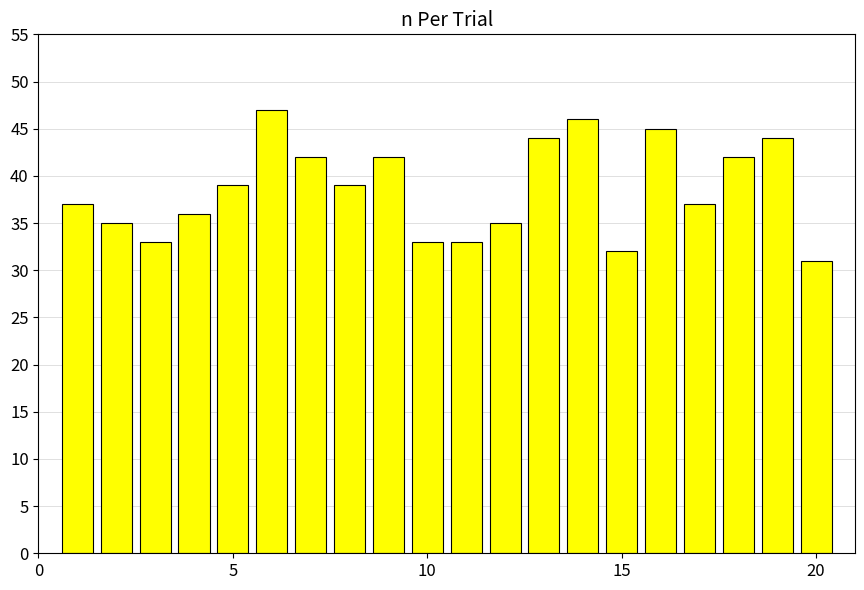

What is the value of the 18th bar from the left?

42